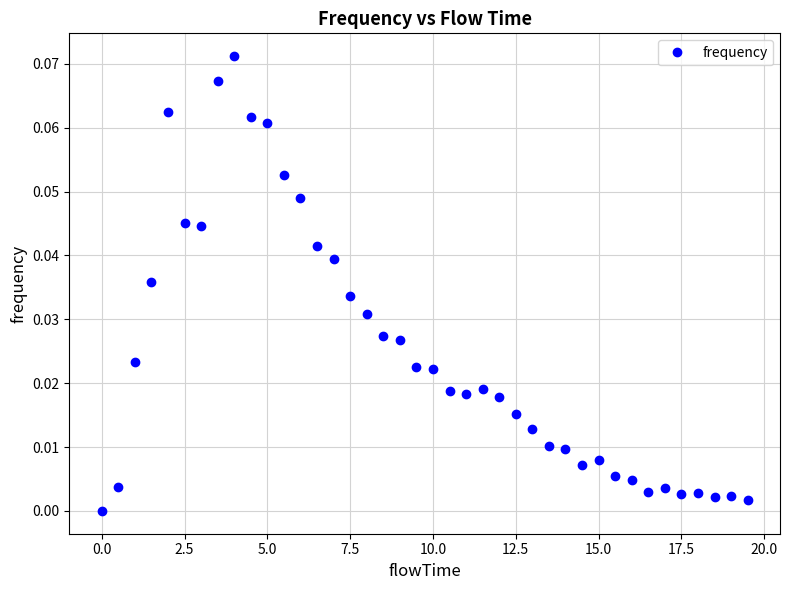

True or false: there are more than 2 points higher than both neighbors.

True